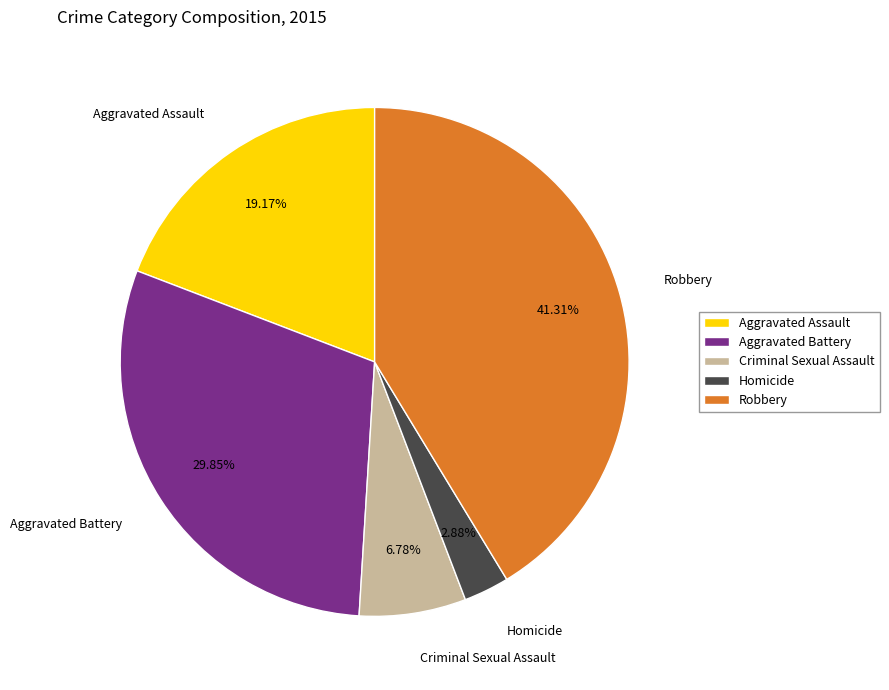

To the nearest percent, what is the combined percentage of Robbery and Criminal Sexual Assault?

48%